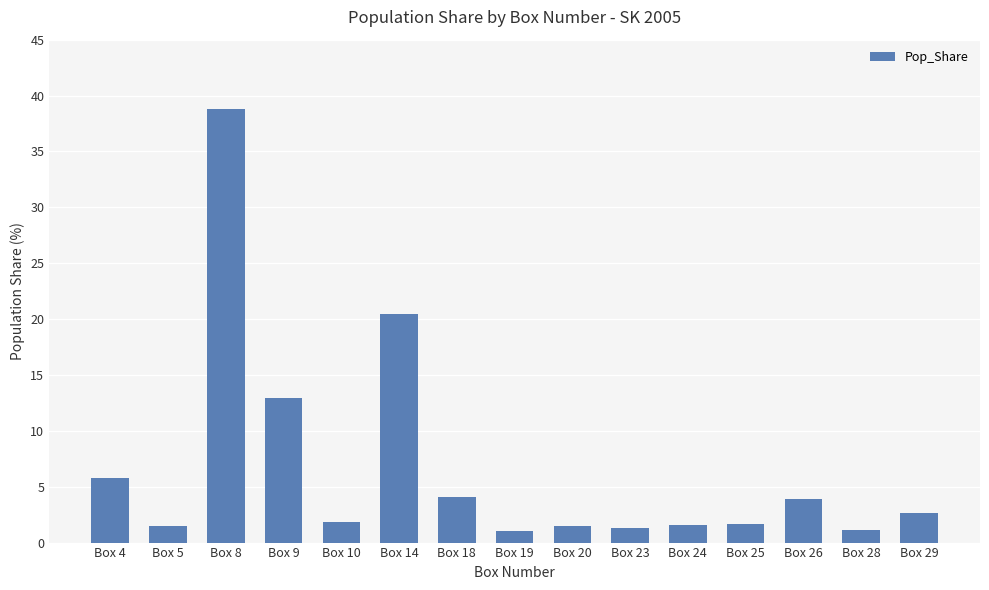

What is the value of the 13th bar from the left?

3.9